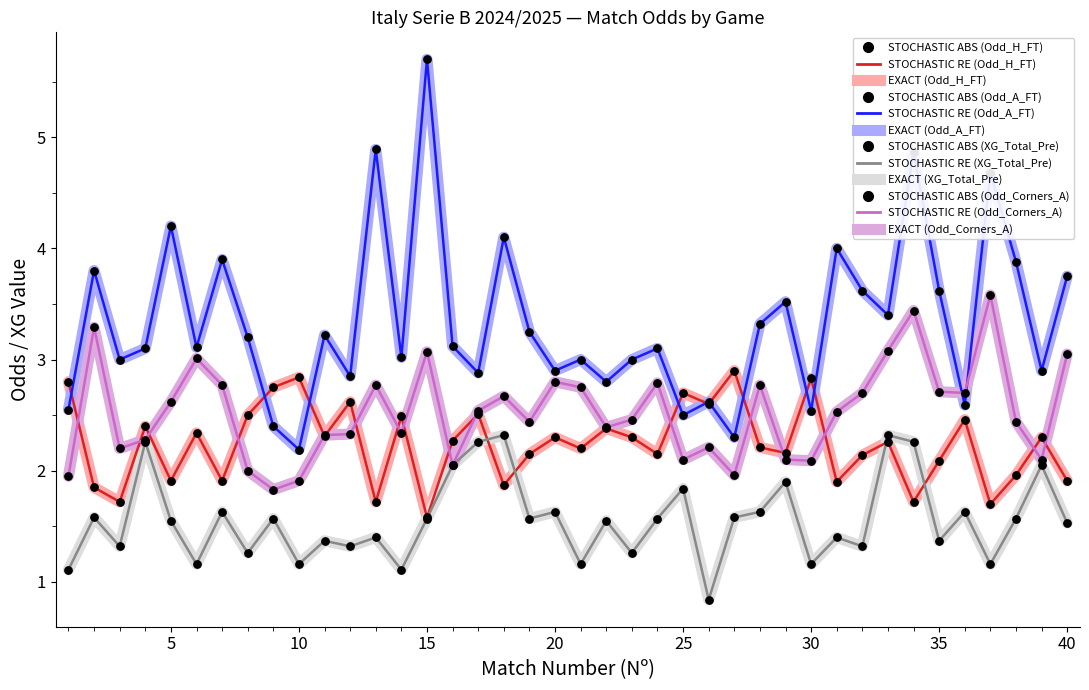

At how many categories does at least one series exceed 4?

6